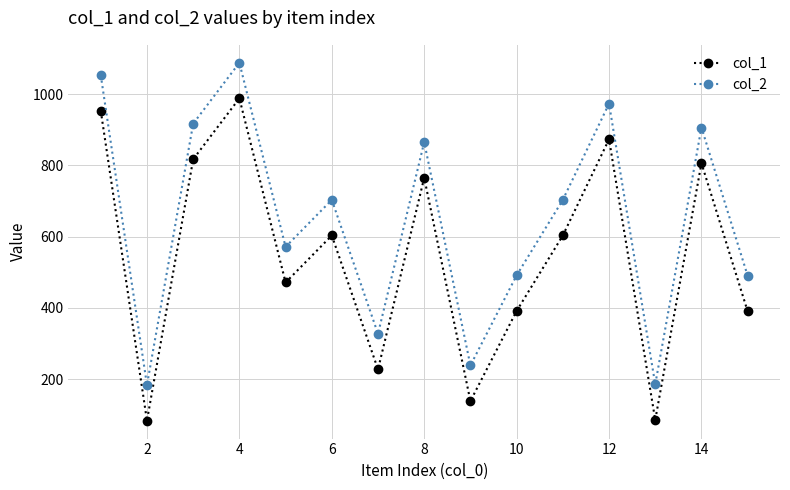

True or false: col_1 and col_2 intersect in this chart.

False